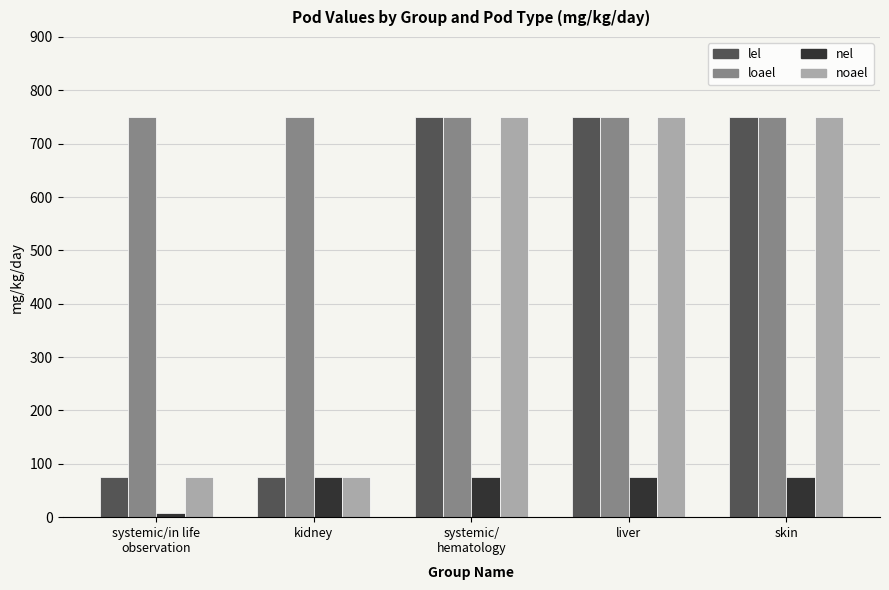

At how many categories does at least one series exceed 27?

5